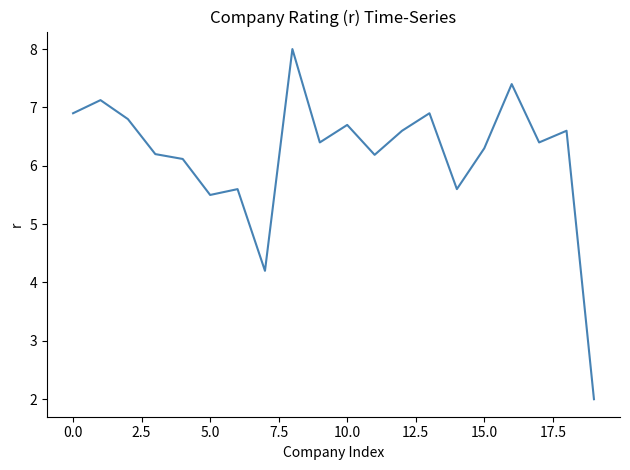

Count the number of categories in the chart.

20